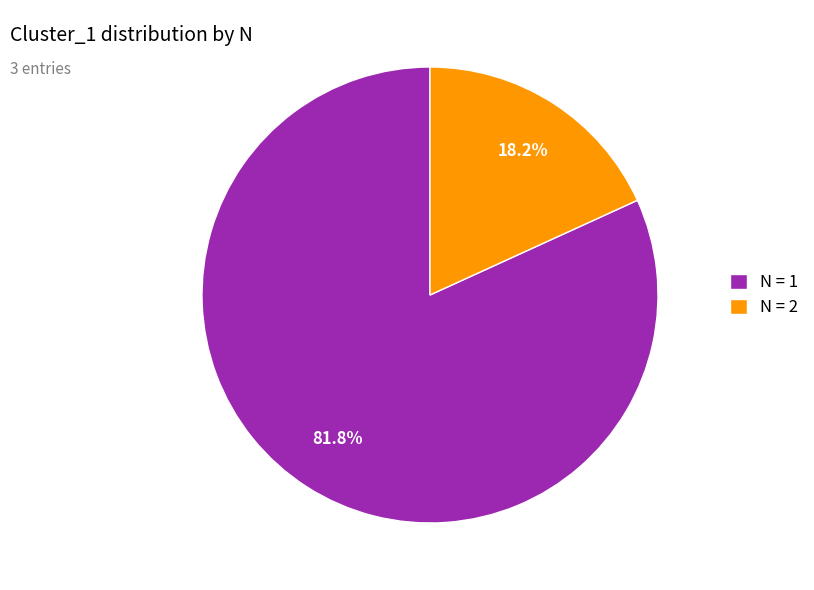

Rank the categories by value from lowest to highest.

N = 2, N = 1